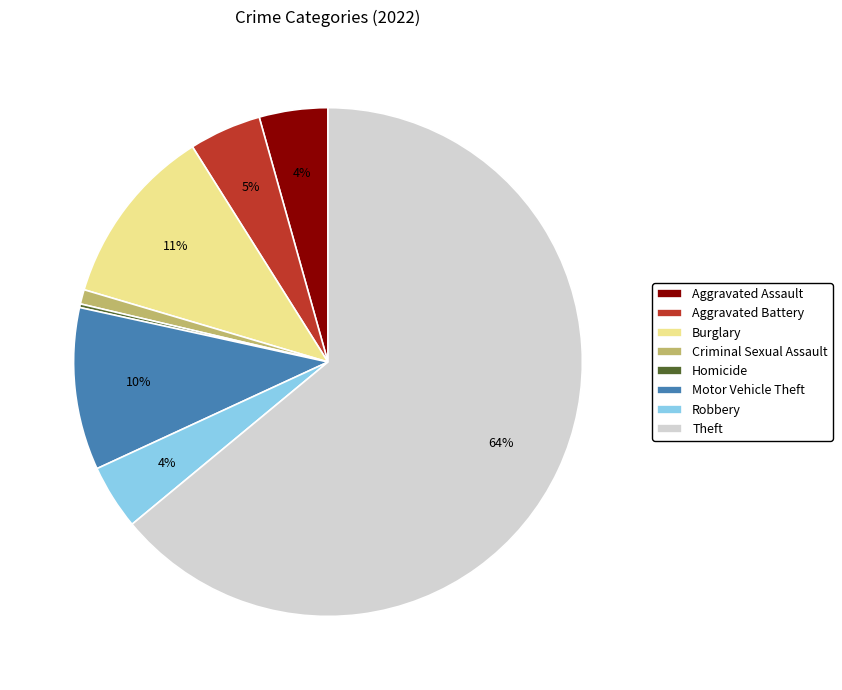

To the nearest percent, what percentage of the pie is Aggravated Battery?

5%